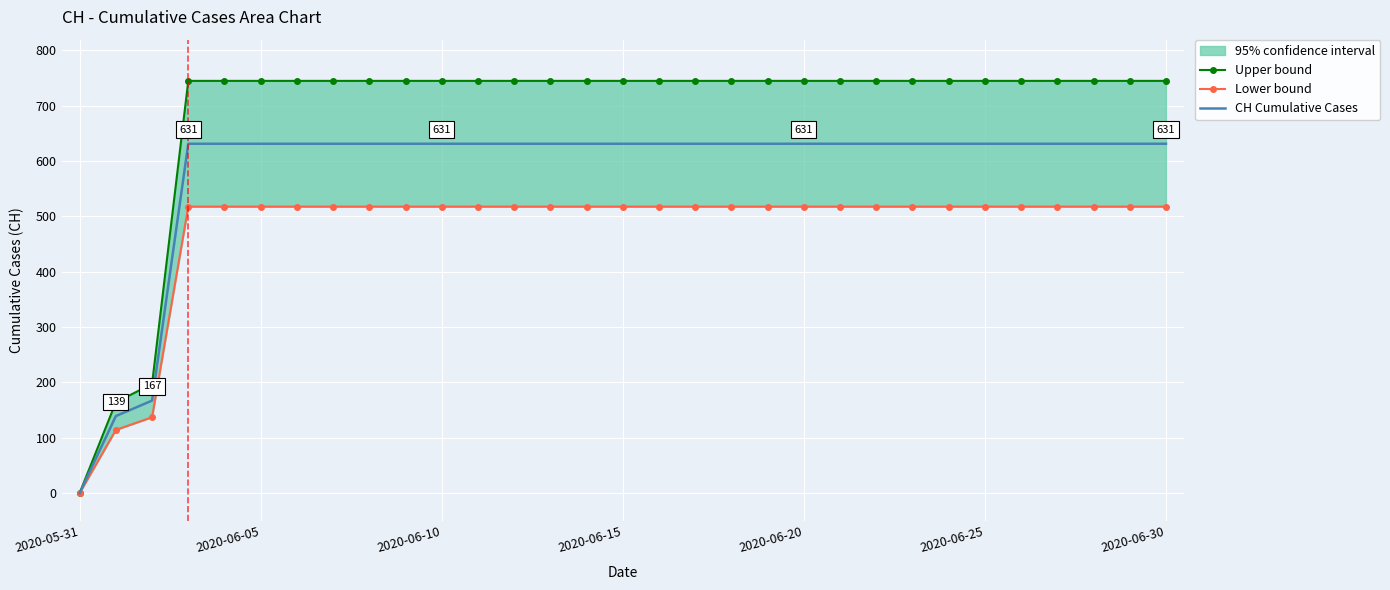

True or false: CH Cumulative Cases and Upper bound cross at least once.

False